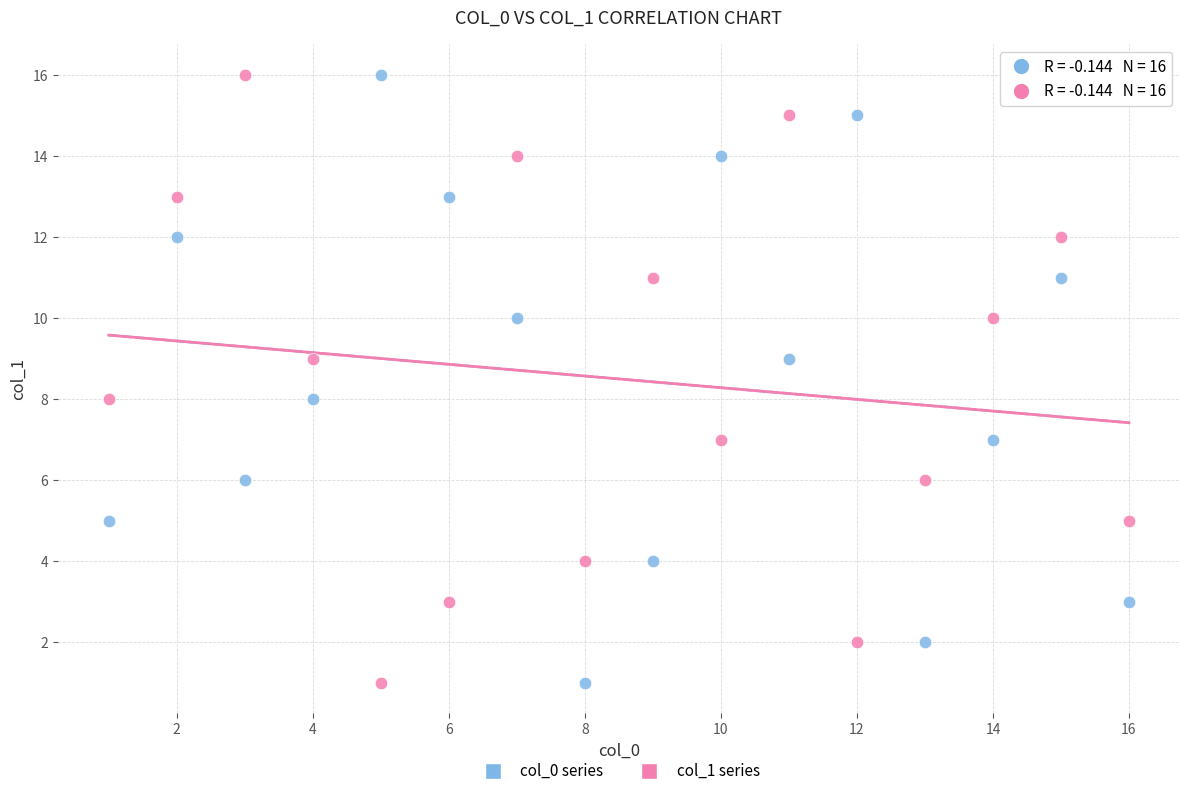

What are all the series names shown in the legend?

col_0 series, col_1 series